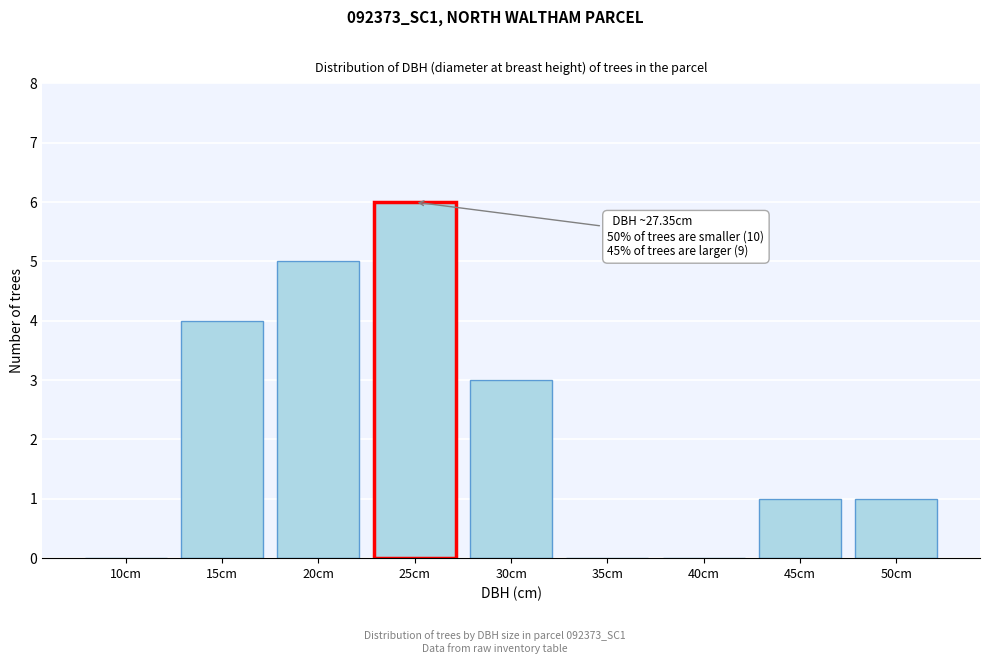

Reading left to right, extract all data points from this chart.

10cm=0	15cm=4	20cm=5	25cm=6	30cm=3	35cm=0	40cm=0	45cm=1	50cm=1